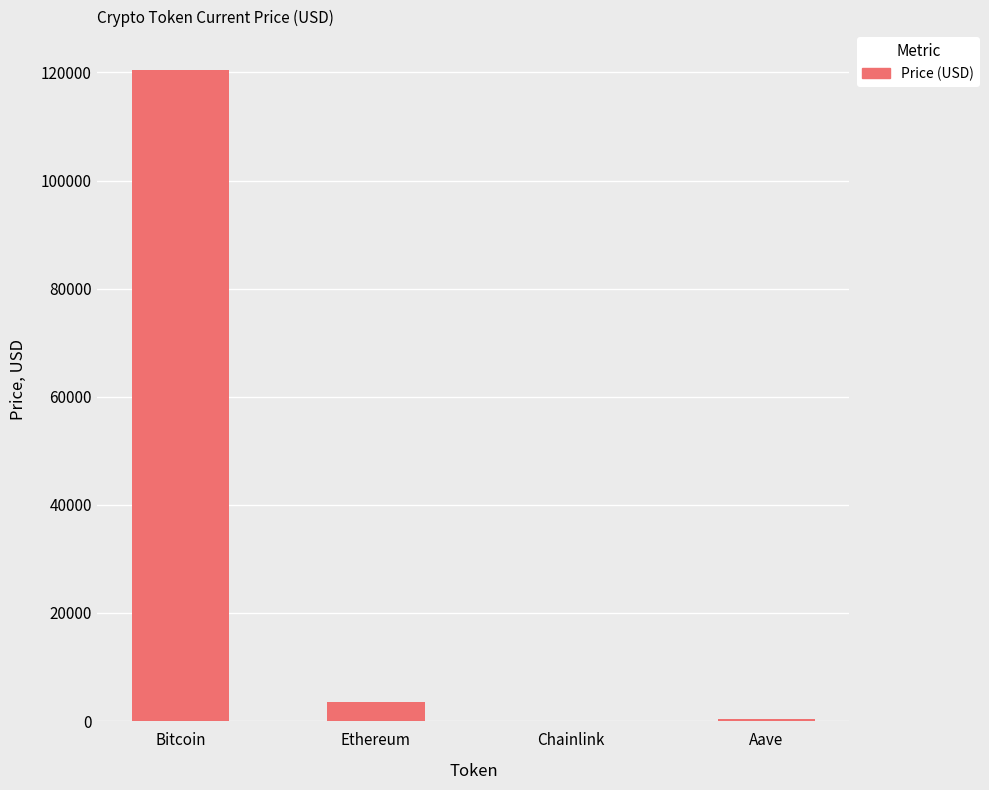

What is the maximum value shown in the chart?

120515.0